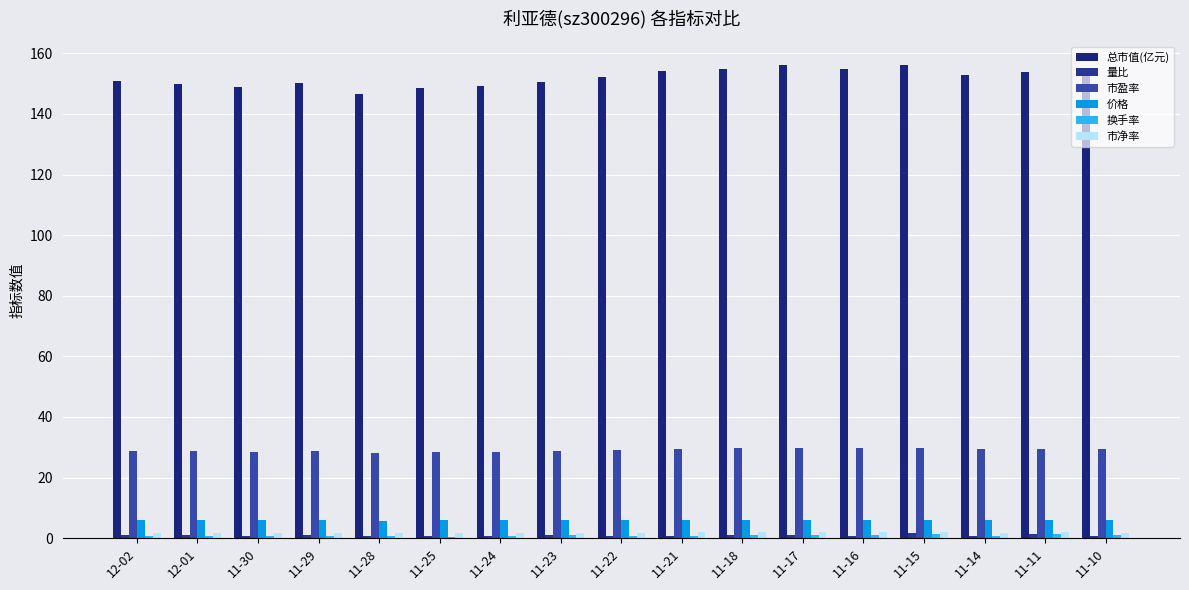

List the labels in order of 总市值(亿元) value, smallest first.

11-28, 11-25, 11-30, 11-24, 12-01, 11-29, 11-23, 12-02, 11-22, 11-14, 11-10, 11-11, 11-21, 11-18, 11-16, 11-17, 11-15